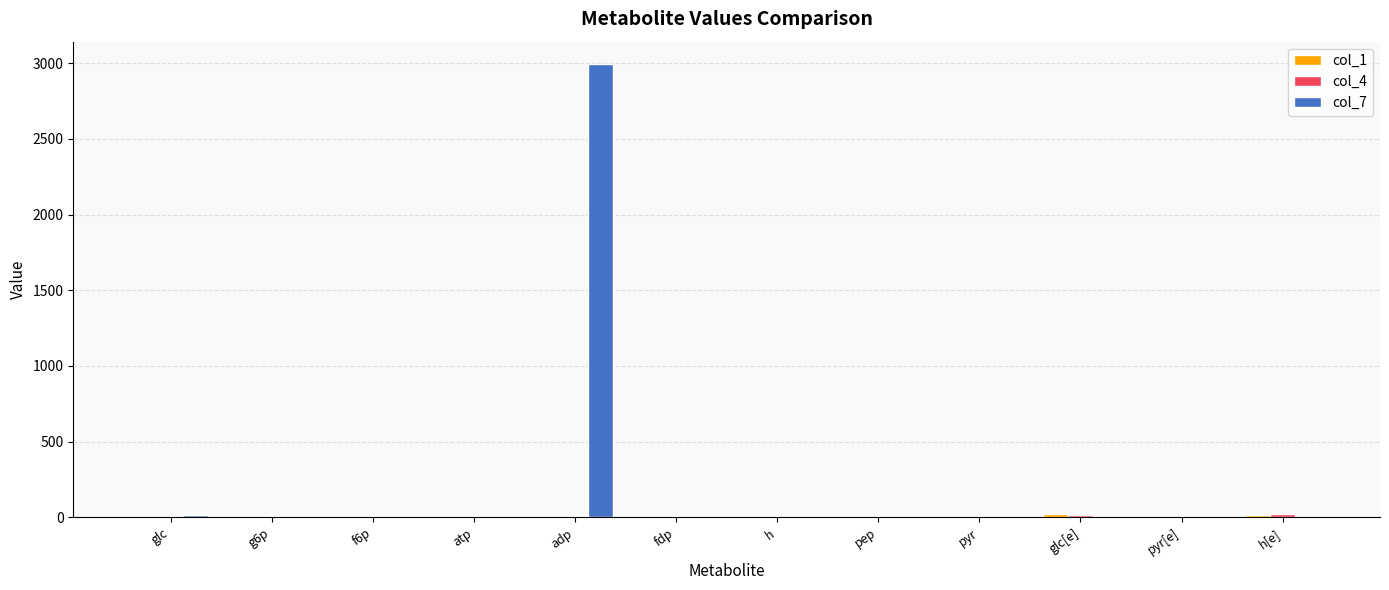

Does the chart contain stacked bars?

No